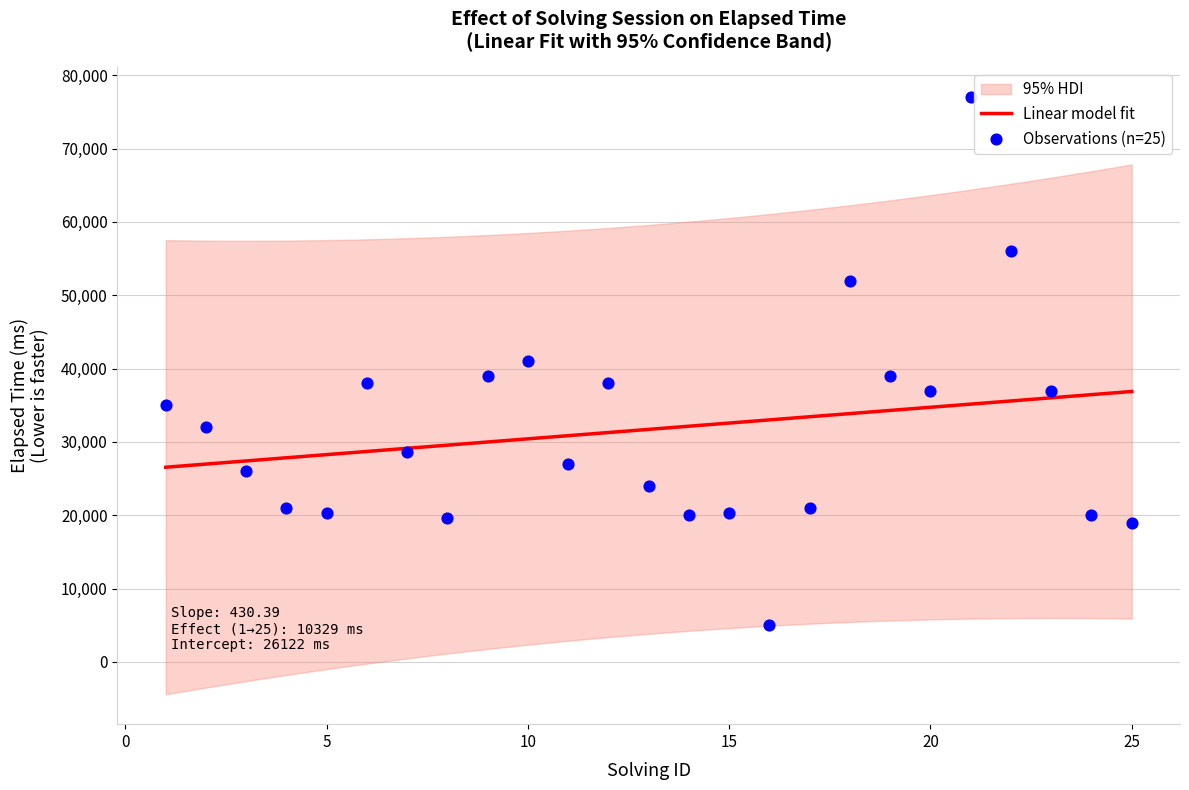

Approximately how many times larger is the value at 15 compared to 22?

0.4